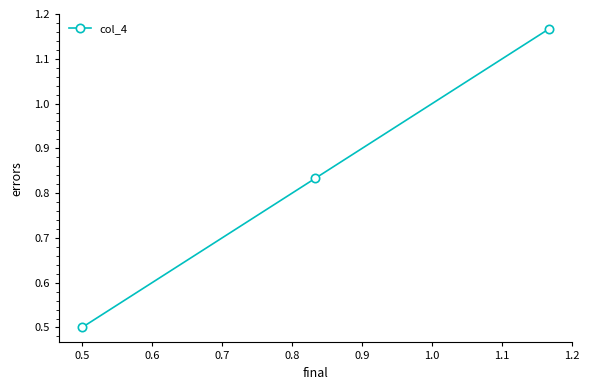

What is the value of the 1st point from the left?

0.5